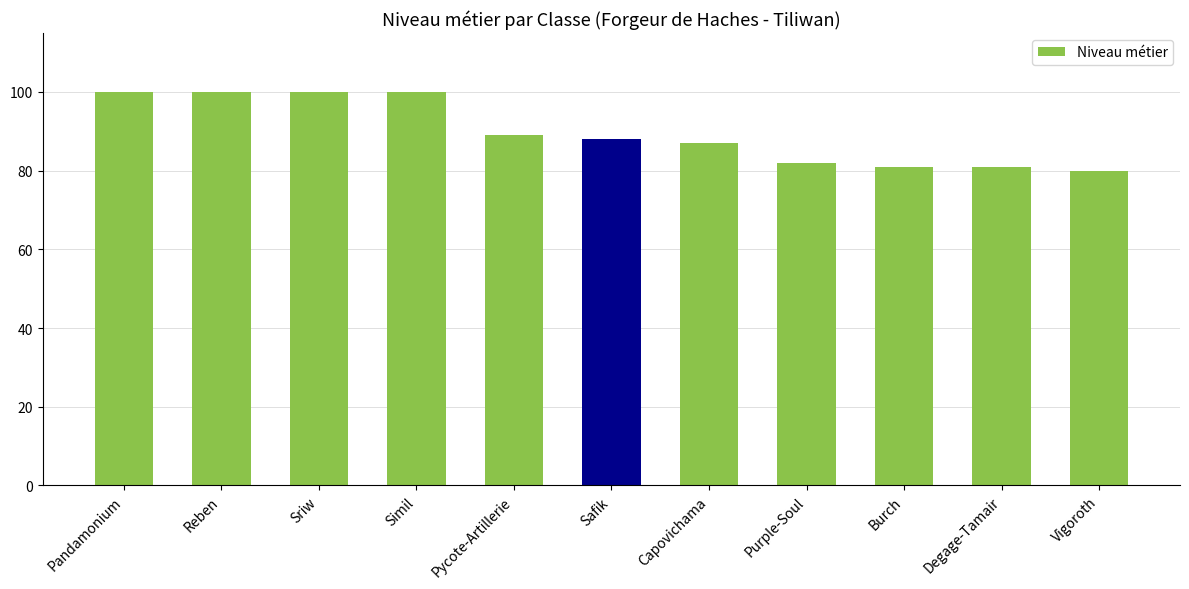

What is the minimum value shown in the chart?

80